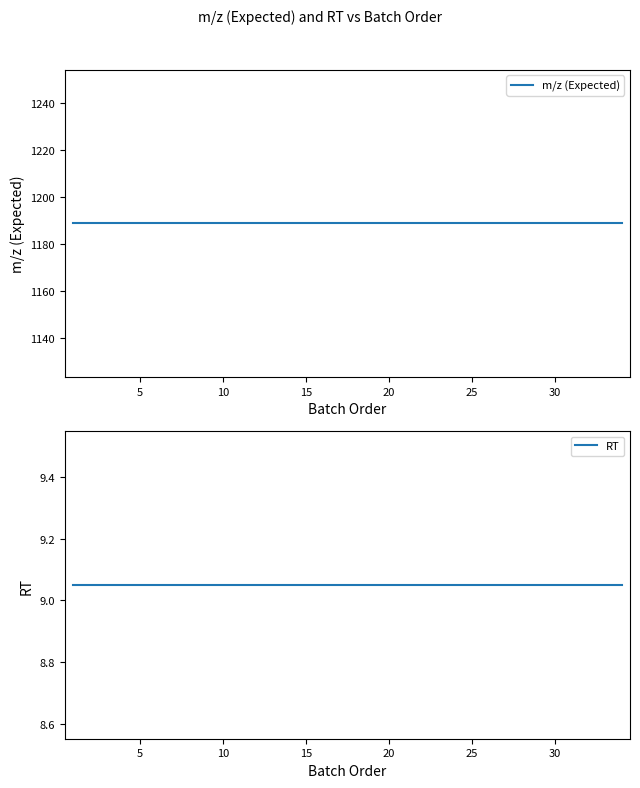

What are all the series names shown in the legend?

m/z (Expected), RT